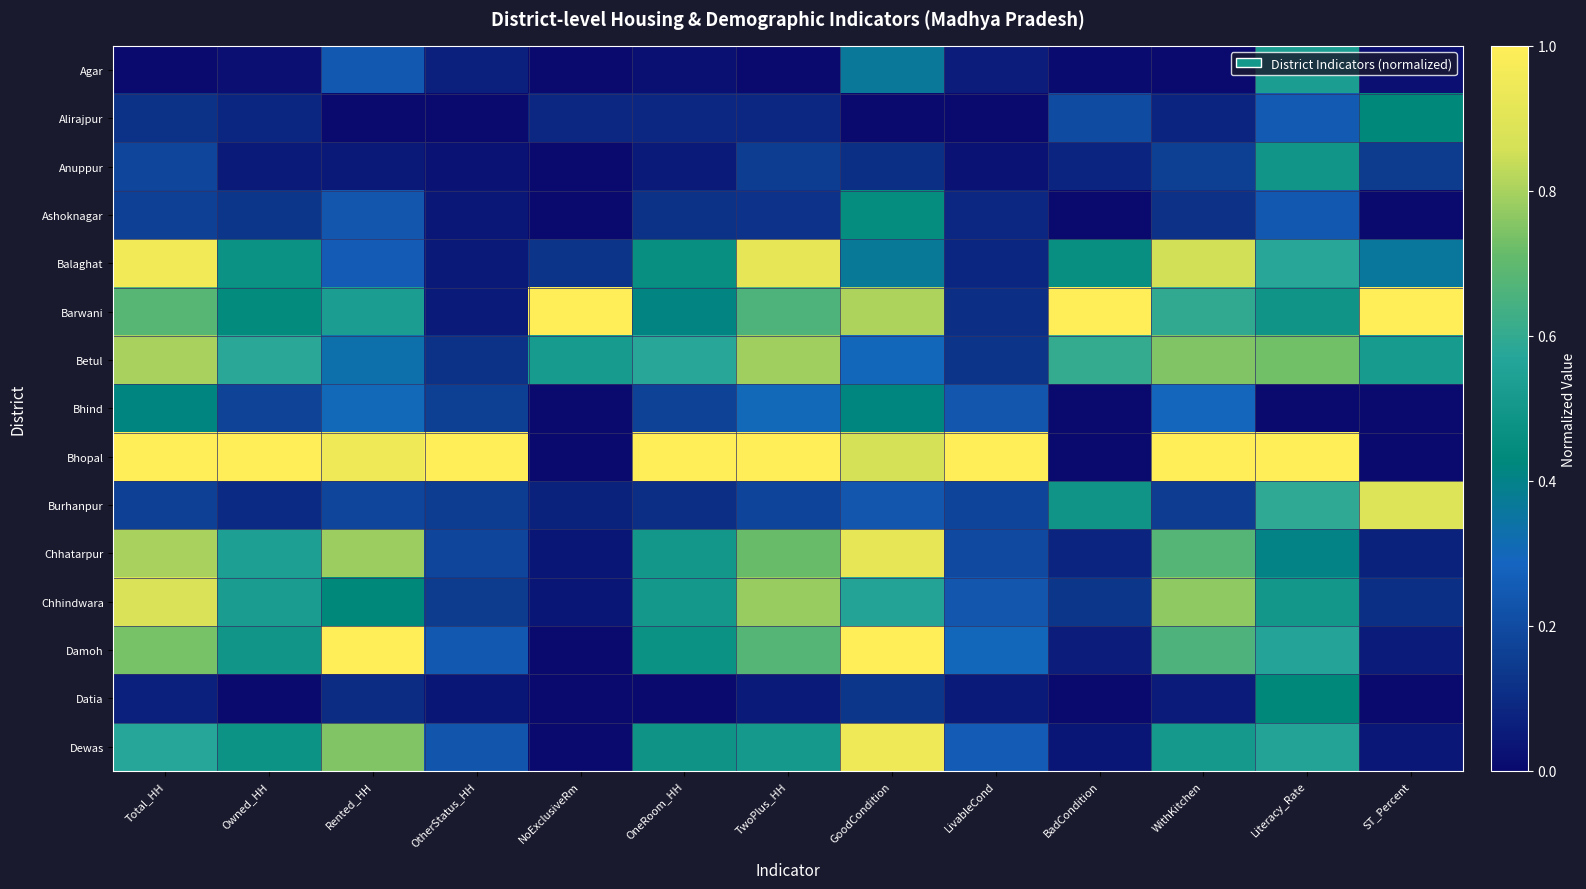

Reading left to right, list all the values displayed in this chart.

Agar: Total_HH=0.0	Owned_HH=0.0	Rented_HH=0.2	OtherStatus_HH=0.1	NoExclusiveRm=0.0	OneRoom_HH=0.0	TwoPlus_HH=0.0	GoodCondition=0.4	LivableCond=0.1	BadCondition=0.0	WithKitchen=0.0	Literacy_Rate=0.5	ST_Percent=0.0
Alirajpur: Total_HH=0.1	Owned_HH=0.1	Rented_HH=0.0	OtherStatus_HH=0.0	NoExclusiveRm=0.1	OneRoom_HH=0.1	TwoPlus_HH=0.1	GoodCondition=0.0	LivableCond=0.0	BadCondition=0.2	WithKitchen=0.1	Literacy_Rate=0.3	ST_Percent=0.4
Anuppur: Total_HH=0.2	Owned_HH=0.1	Rented_HH=0.0	OtherStatus_HH=0.0	NoExclusiveRm=0.0	OneRoom_HH=0.1	TwoPlus_HH=0.2	GoodCondition=0.1	LivableCond=0.0	BadCondition=0.1	WithKitchen=0.2	Literacy_Rate=0.5	ST_Percent=0.1
Ashoknagar: Total_HH=0.2	Owned_HH=0.1	Rented_HH=0.2	OtherStatus_HH=0.0	NoExclusiveRm=0.0	OneRoom_HH=0.1	TwoPlus_HH=0.1	GoodCondition=0.5	LivableCond=0.1	BadCondition=0.0	WithKitchen=0.1	Literacy_Rate=0.2	ST_Percent=0.0
Balaghat: Total_HH=1.0	Owned_HH=0.5	Rented_HH=0.3	OtherStatus_HH=0.0	NoExclusiveRm=0.1	OneRoom_HH=0.5	TwoPlus_HH=0.9	GoodCondition=0.4	LivableCond=0.1	BadCondition=0.5	WithKitchen=0.9	Literacy_Rate=0.6	ST_Percent=0.4
Barwani: Total_HH=0.7	Owned_HH=0.4	Rented_HH=0.5	OtherStatus_HH=0.0	NoExclusiveRm=1.0	OneRoom_HH=0.4	TwoPlus_HH=0.7	GoodCondition=0.8	LivableCond=0.1	BadCondition=1.0	WithKitchen=0.6	Literacy_Rate=0.5	ST_Percent=1.0
Betul: Total_HH=0.8	Owned_HH=0.6	Rented_HH=0.3	OtherStatus_HH=0.1	NoExclusiveRm=0.5	OneRoom_HH=0.6	TwoPlus_HH=0.8	GoodCondition=0.3	LivableCond=0.1	BadCondition=0.6	WithKitchen=0.7	Literacy_Rate=0.7	ST_Percent=0.5
Bhind: Total_HH=0.4	Owned_HH=0.2	Rented_HH=0.3	OtherStatus_HH=0.2	NoExclusiveRm=0.0	OneRoom_HH=0.2	TwoPlus_HH=0.3	GoodCondition=0.4	LivableCond=0.2	BadCondition=0.0	WithKitchen=0.3	Literacy_Rate=0.0	ST_Percent=0.0
Bhopal: Total_HH=1.0	Owned_HH=1.0	Rented_HH=0.9	OtherStatus_HH=1.0	NoExclusiveRm=0.0	OneRoom_HH=1.0	TwoPlus_HH=1.0	GoodCondition=0.9	LivableCond=1.0	BadCondition=0.0	WithKitchen=1.0	Literacy_Rate=1.0	ST_Percent=0.0
Burhanpur: Total_HH=0.2	Owned_HH=0.1	Rented_HH=0.2	OtherStatus_HH=0.2	NoExclusiveRm=0.1	OneRoom_HH=0.1	TwoPlus_HH=0.2	GoodCondition=0.2	LivableCond=0.2	BadCondition=0.5	WithKitchen=0.2	Literacy_Rate=0.6	ST_Percent=0.9
Chhatarpur: Total_HH=0.8	Owned_HH=0.5	Rented_HH=0.8	OtherStatus_HH=0.2	NoExclusiveRm=0.0	OneRoom_HH=0.5	TwoPlus_HH=0.7	GoodCondition=0.9	LivableCond=0.2	BadCondition=0.1	WithKitchen=0.7	Literacy_Rate=0.4	ST_Percent=0.1
Chhindwara: Total_HH=0.9	Owned_HH=0.5	Rented_HH=0.4	OtherStatus_HH=0.1	NoExclusiveRm=0.0	OneRoom_HH=0.5	TwoPlus_HH=0.8	GoodCondition=0.6	LivableCond=0.2	BadCondition=0.1	WithKitchen=0.8	Literacy_Rate=0.5	ST_Percent=0.1
Damoh: Total_HH=0.7	Owned_HH=0.5	Rented_HH=1.0	OtherStatus_HH=0.2	NoExclusiveRm=0.0	OneRoom_HH=0.5	TwoPlus_HH=0.7	GoodCondition=1.0	LivableCond=0.3	BadCondition=0.1	WithKitchen=0.7	Literacy_Rate=0.6	ST_Percent=0.1
Datia: Total_HH=0.1	Owned_HH=0.0	Rented_HH=0.1	OtherStatus_HH=0.0	NoExclusiveRm=0.0	OneRoom_HH=0.0	TwoPlus_HH=0.0	GoodCondition=0.1	LivableCond=0.0	BadCondition=0.0	WithKitchen=0.1	Literacy_Rate=0.4	ST_Percent=0.0
Dewas: Total_HH=0.6	Owned_HH=0.5	Rented_HH=0.7	OtherStatus_HH=0.2	NoExclusiveRm=0.0	OneRoom_HH=0.5	TwoPlus_HH=0.5	GoodCondition=1.0	LivableCond=0.3	BadCondition=0.0	WithKitchen=0.5	Literacy_Rate=0.6	ST_Percent=0.0